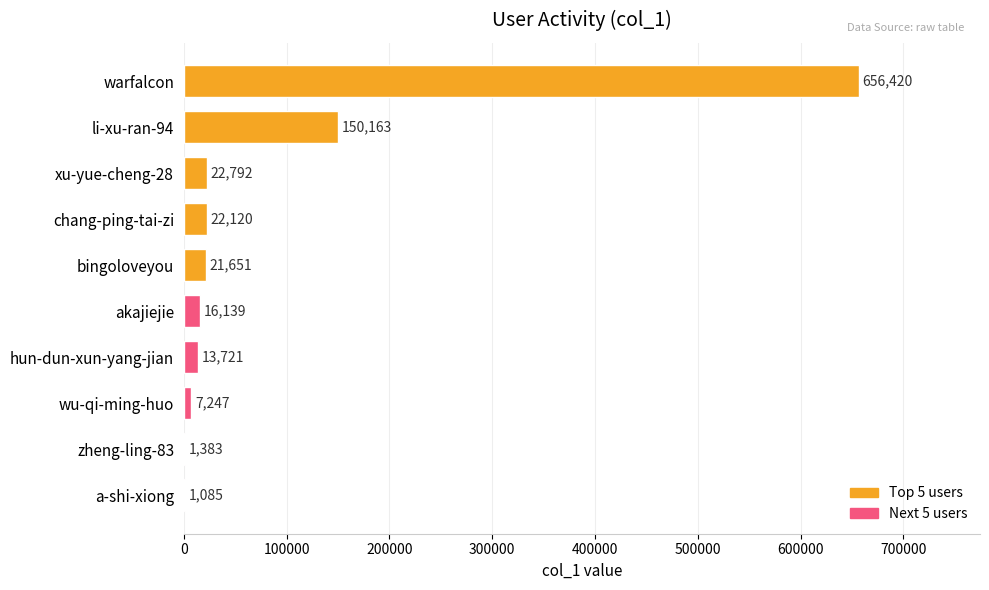

What is the sum of all values?

912721